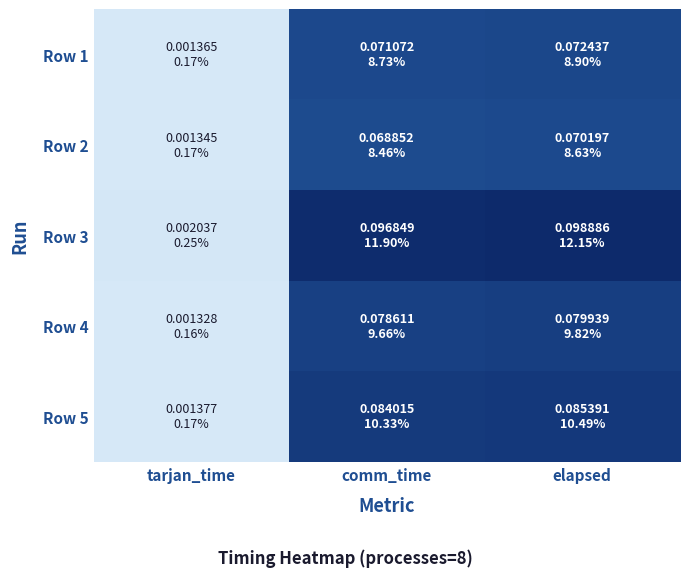

At elapsed, list the series in order from smallest to largest.

Row 2, Row 1, Row 4, Row 5, Row 3